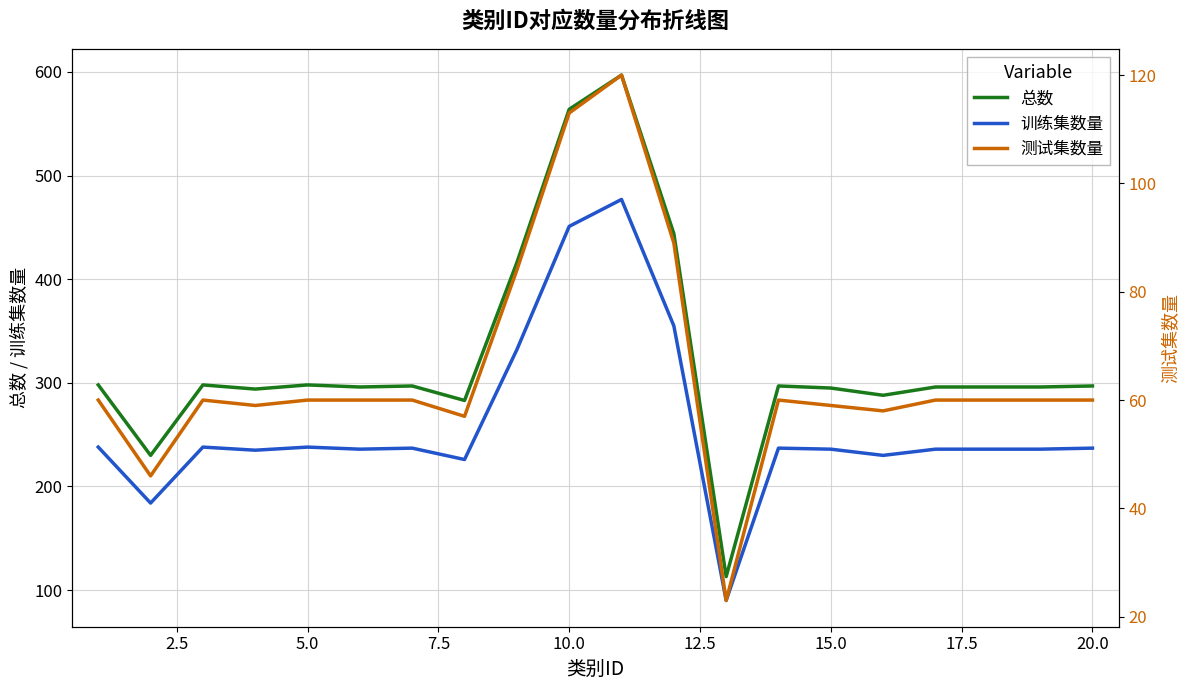

What is the difference between the maximum and second lowest values in the 测试集数量 series?

74